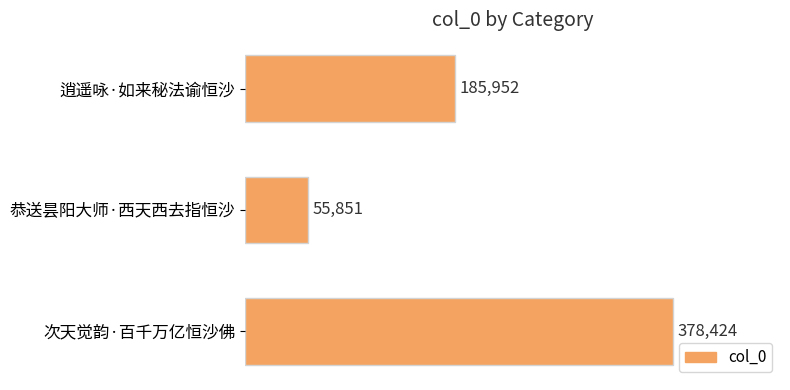

Reading top to bottom, transcribe all the data shown in this chart.

逍遥咏·如来秘法谕恒沙=185952	恭送昙阳大师·西天西去指恒沙=55851	次天觉韵·百千万亿恒沙佛=378424